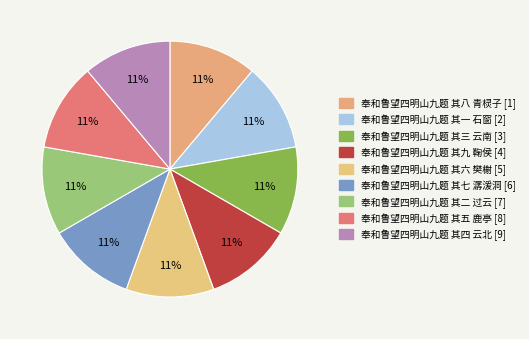

How many segments does this pie chart have?

9